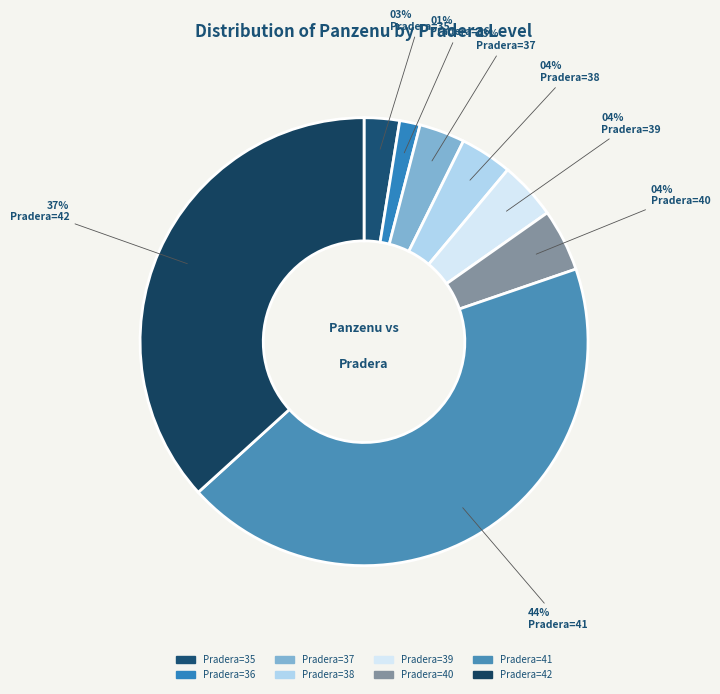

How many segments does this pie chart have?

8